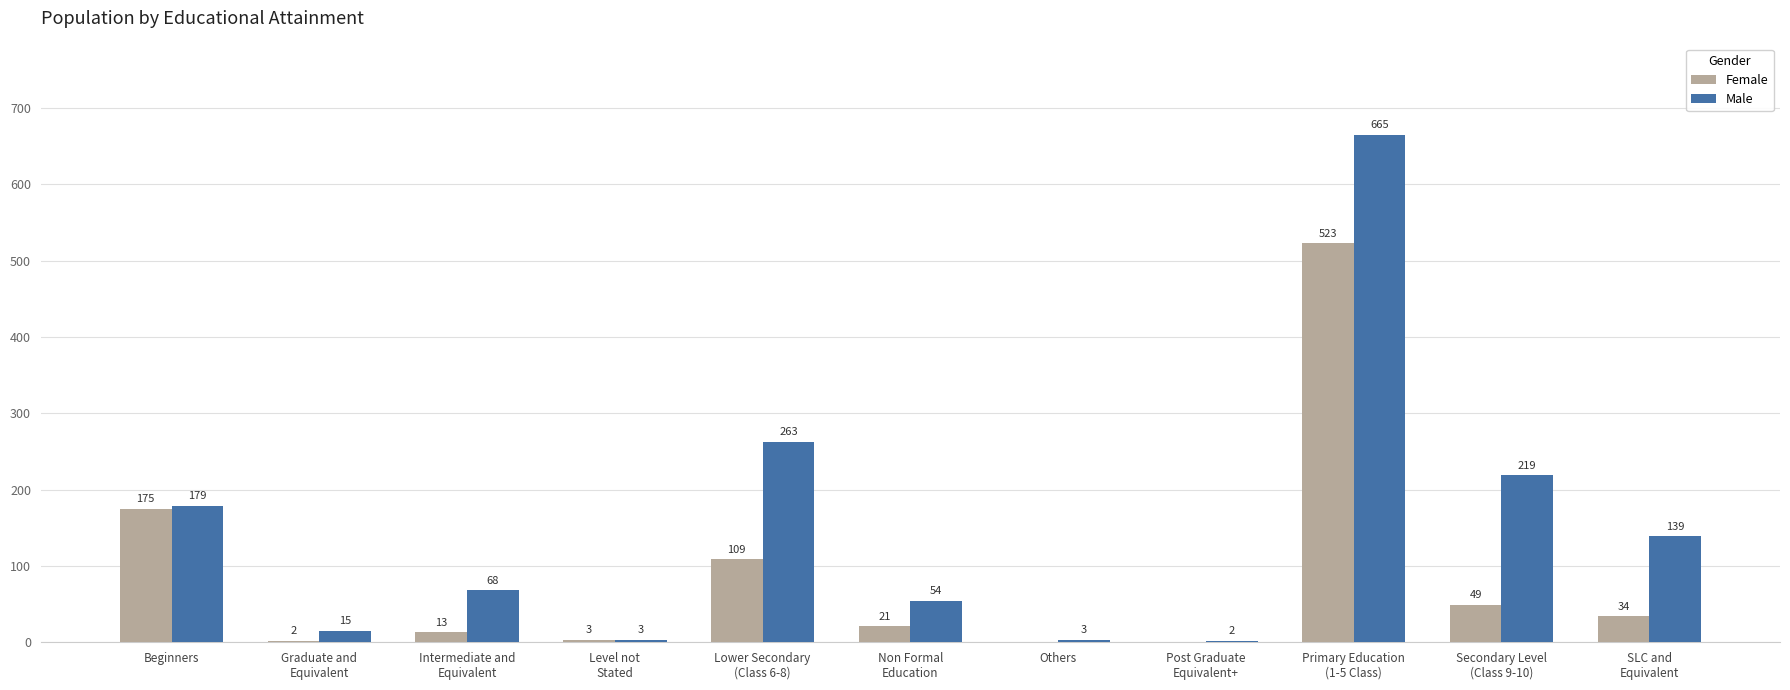

At which category does the chart reach its peak across all series?

Primary Education
(1-5 Class)